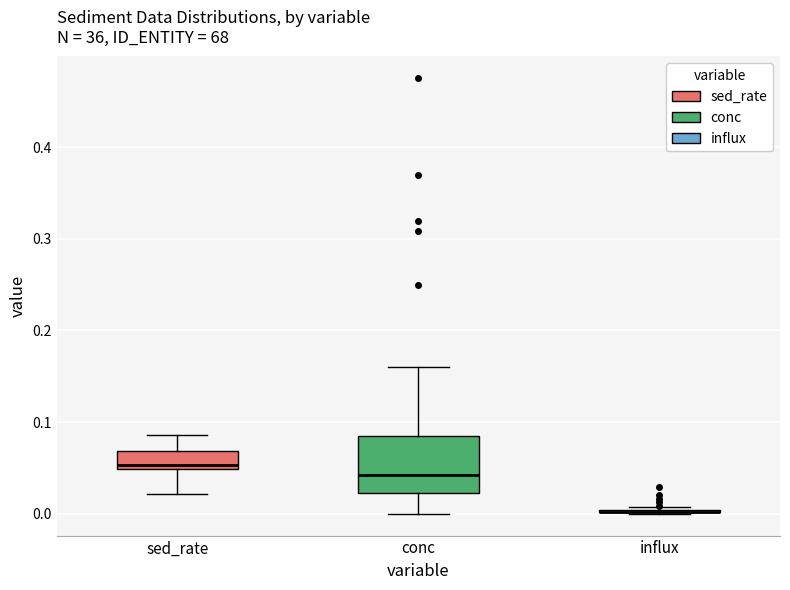

Comparing the boxes themselves (not the whiskers), which one is the tallest?

conc